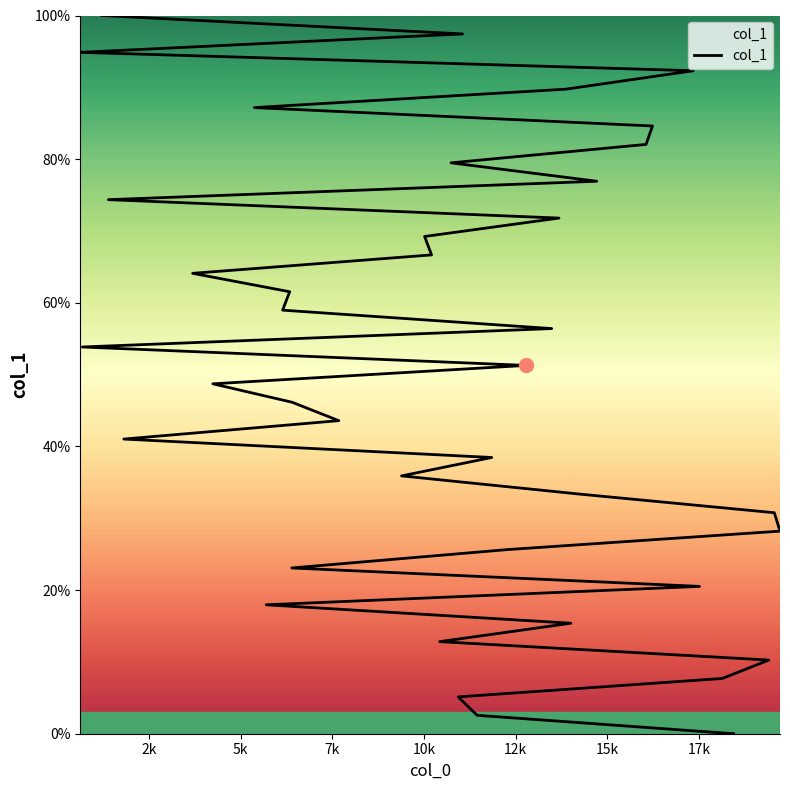

What is the sum of all values?

2000.0